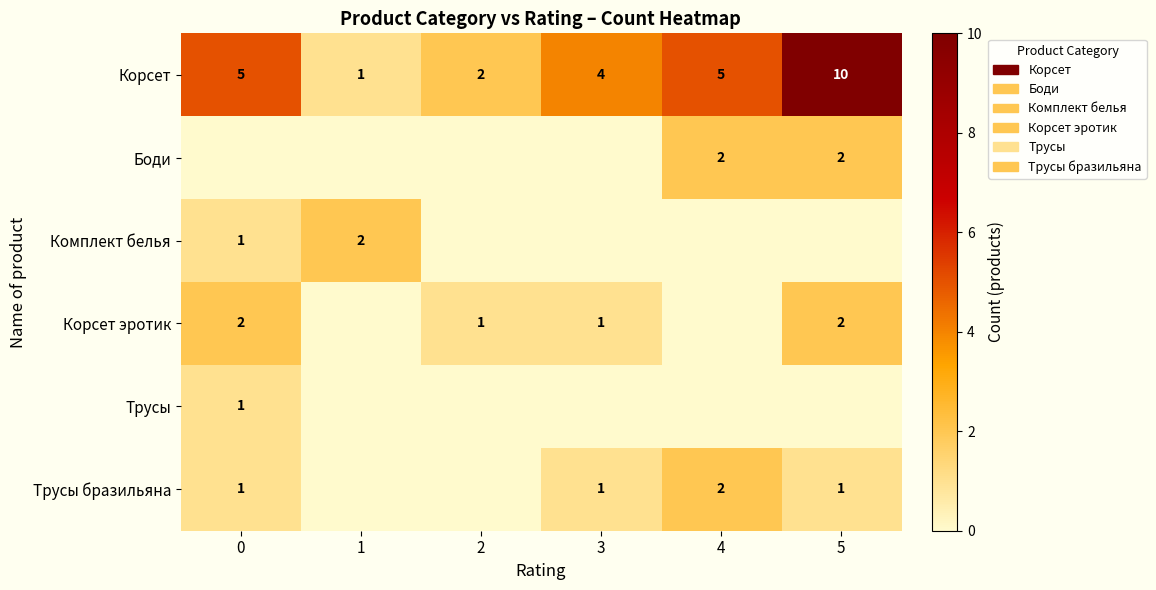

Which series has the largest range (max minus min)?

row_0